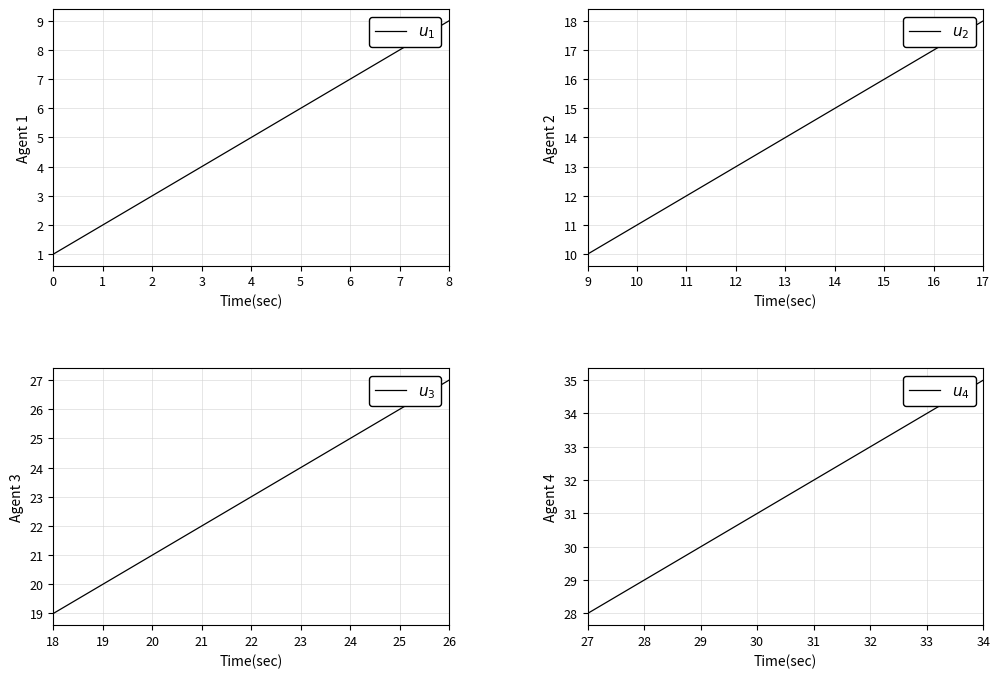

The chart shows a value of 6 at 3. True or false?

False